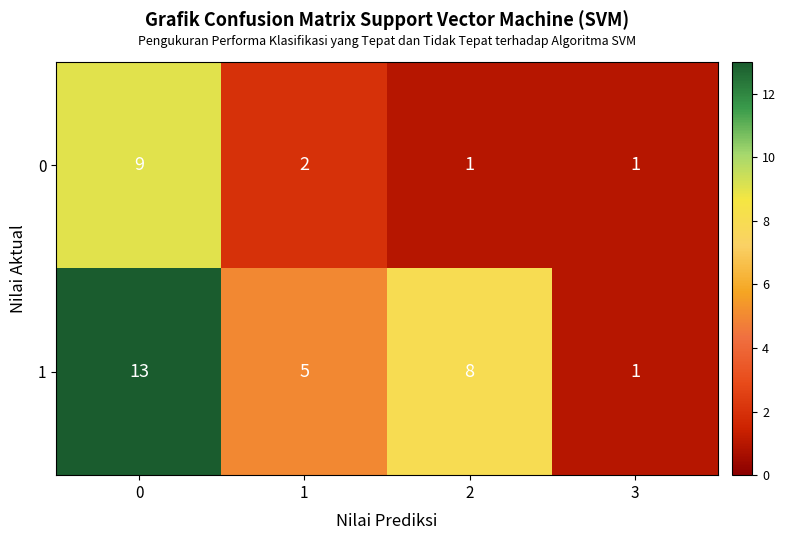

Between 0 and 1, which series saw the biggest shift?

1